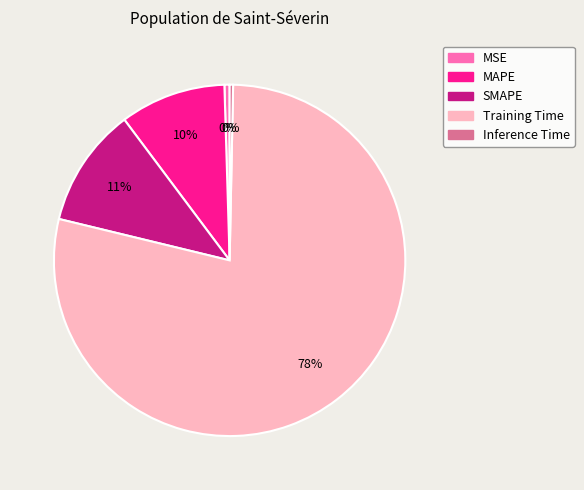

Is there any slice that represents more than half of the pie?

Yes